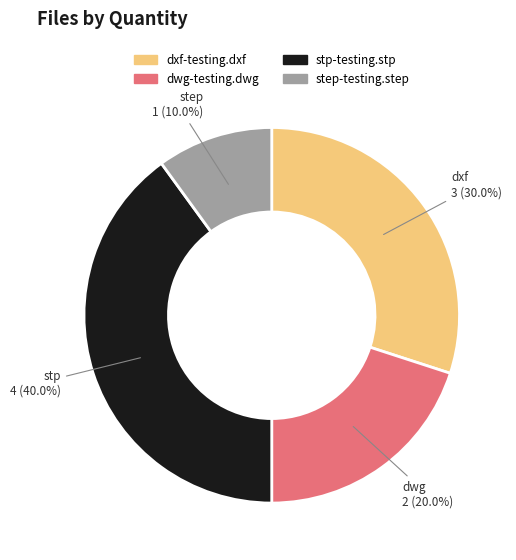

To the nearest percent, what is the difference between the largest and smallest slice percentages?

30%